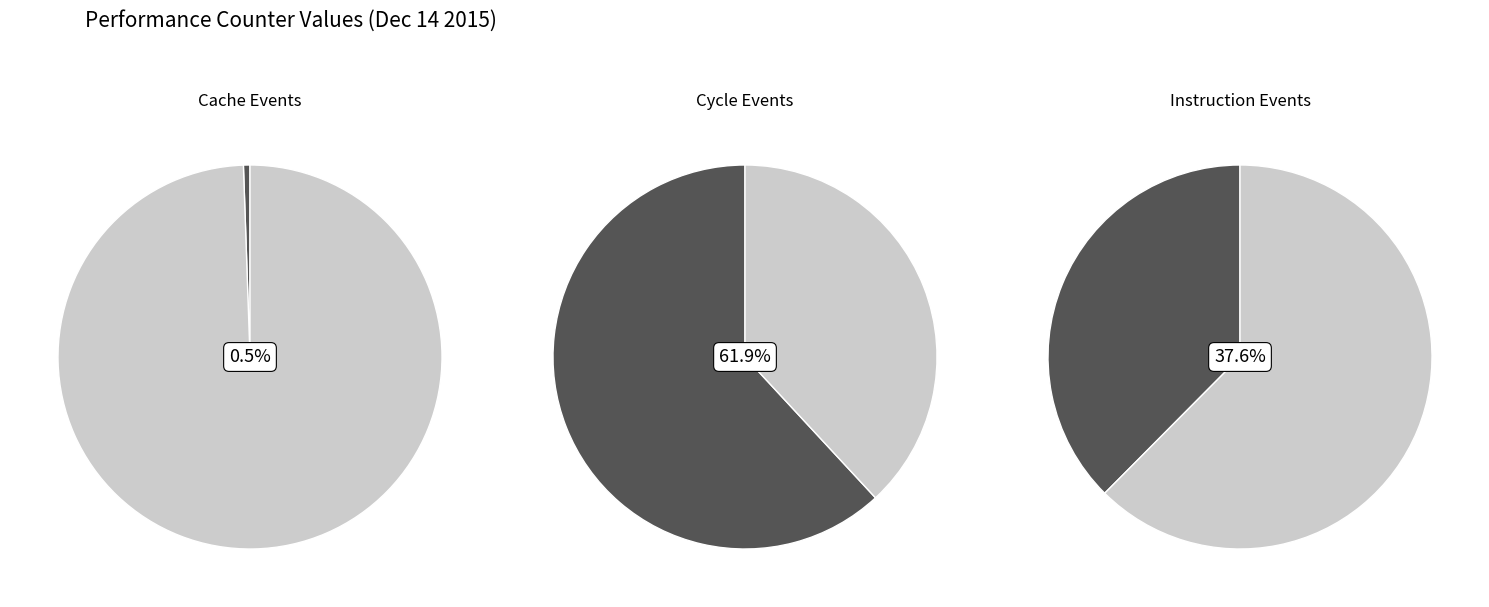

Is it true that LLC-prefetches is 10% of the pie?

False